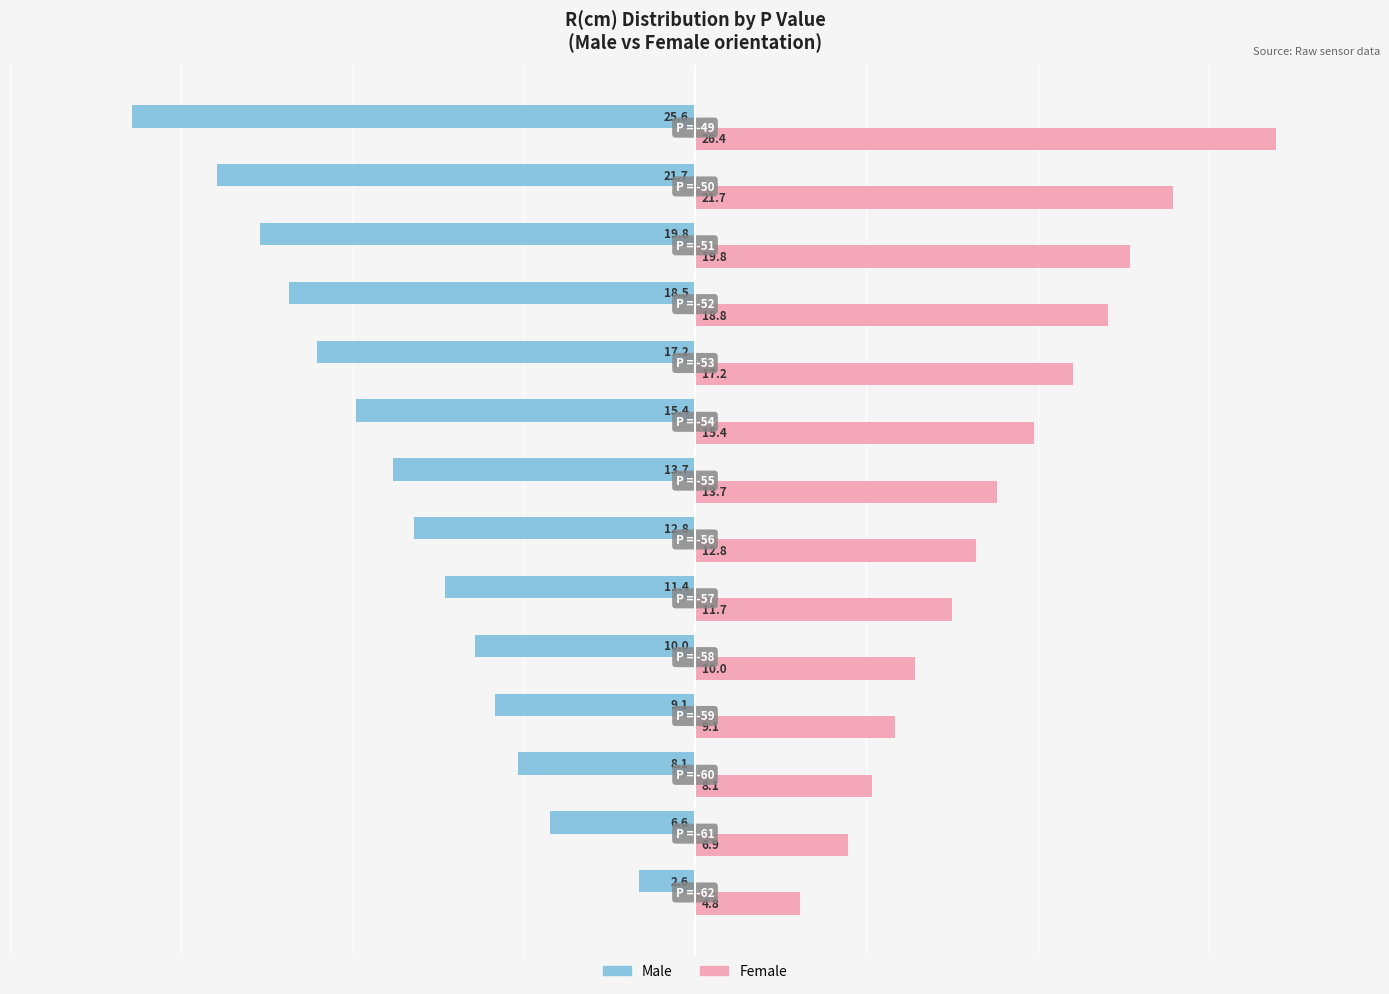

Count the number of data series in this chart.

2